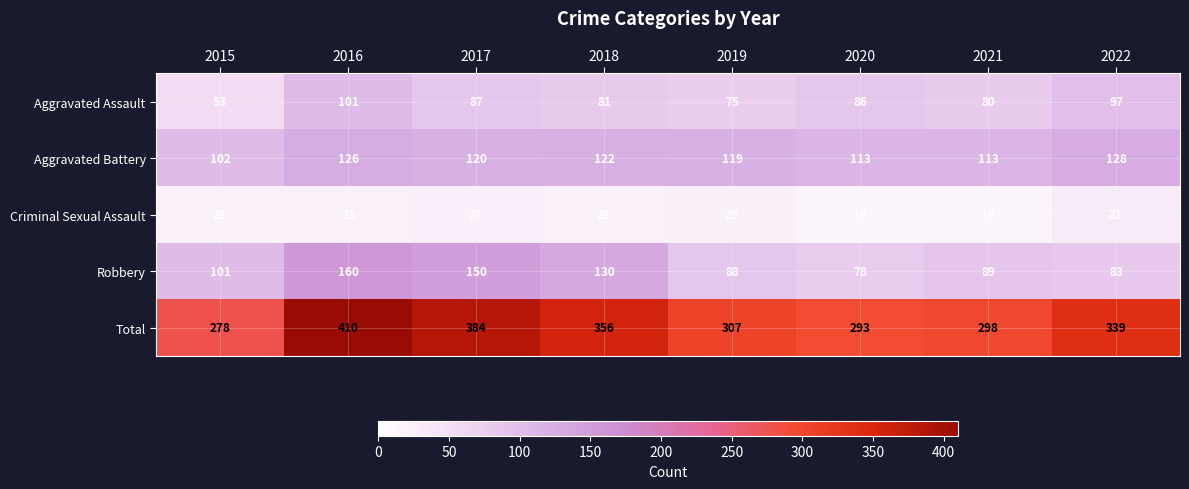

What is the difference between the second highest and minimum values in the Robbery series?

72